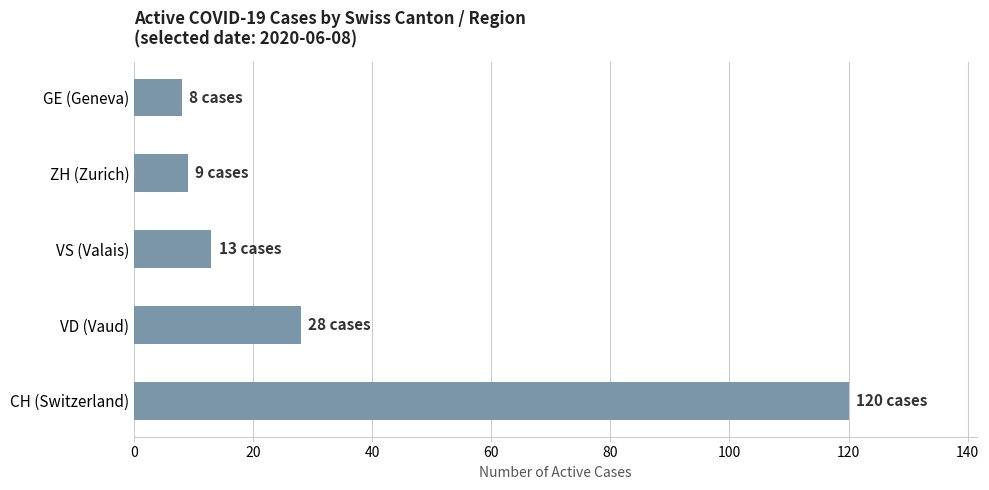

Count the number of categories in the chart.

5